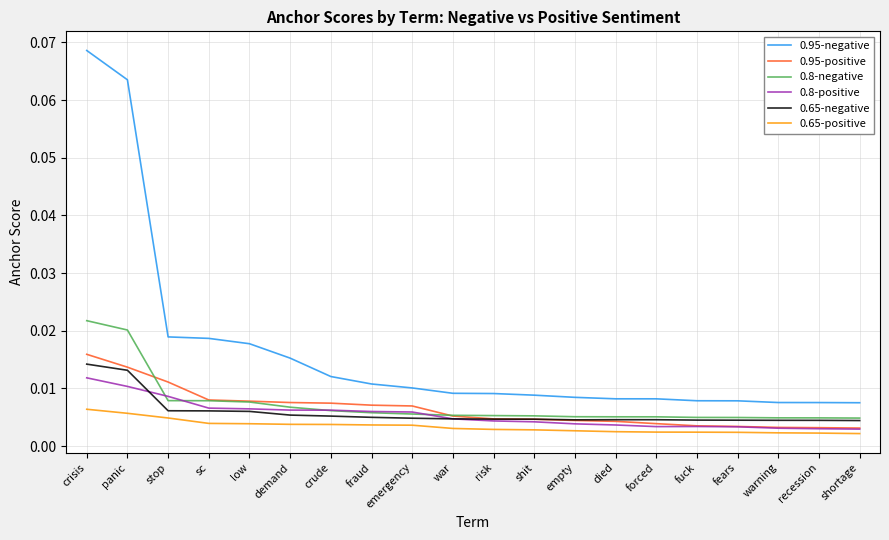

Which series has the largest total across all categories?

0.95-negative